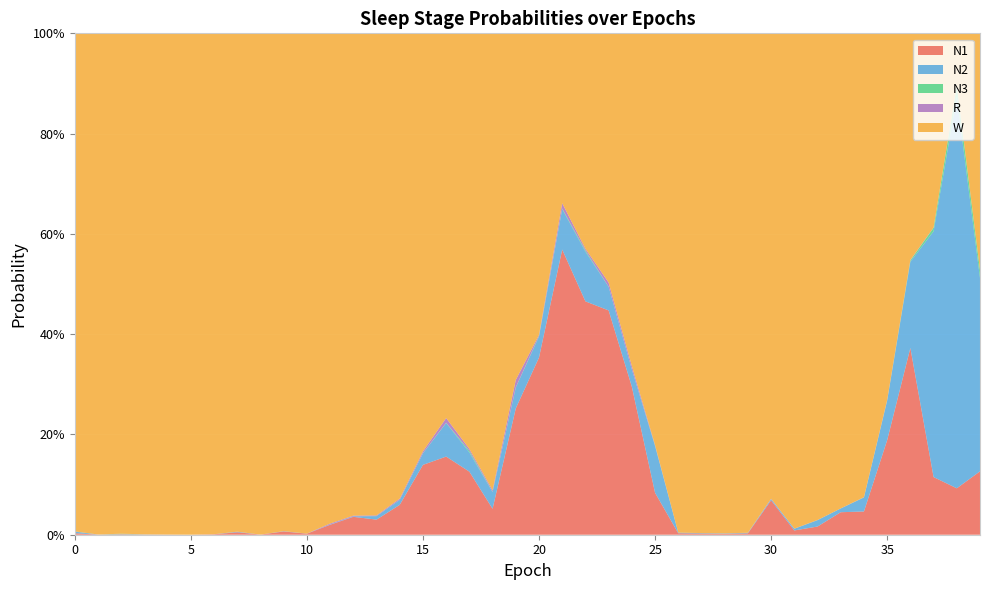

Reading left to right, transcribe all the data shown in this chart.

N1: 0=0.0	1=0.0	2=0.0	3=0.0	4=0.0	5=0.0	6=0.0	7=0.0	8=0.0	9=0.0	10=0.0	11=0.0	12=0.0	13=0.0	14=0.1	15=0.1	16=0.2	17=0.1	18=0.1	19=0.3	20=0.4	21=0.6	22=0.5	23=0.4	24=0.3	25=0.1	26=0.0	27=0.0	28=0.0	29=0.0	30=0.1	31=0.0	32=0.0	33=0.0	34=0.0	35=0.2	36=0.4	37=0.1	38=0.1	39=0.1
N2: 0=0.0	1=0.0	2=0.0	3=0.0	4=0.0	5=0.0	6=0.0	7=0.0	8=0.0	9=0.0	10=0.0	11=0.0	12=0.0	13=0.0	14=0.0	15=0.0	16=0.1	17=0.0	18=0.0	19=0.0	20=0.0	21=0.1	22=0.1	23=0.0	24=0.0	25=0.1	26=0.0	27=0.0	28=0.0	29=0.0	30=0.0	31=0.0	32=0.0	33=0.0	34=0.0	35=0.1	36=0.2	37=0.5	38=0.8	39=0.4
N3: 0=0.0	1=0.0	2=0.0	3=0.0	4=0.0	5=0.0	6=0.0	7=0.0	8=0.0	9=0.0	10=0.0	11=0.0	12=0.0	13=0.0	14=0.0	15=0.0	16=0.0	17=0.0	18=0.0	19=0.0	20=0.0	21=0.0	22=0.0	23=0.0	24=0.0	25=0.0	26=0.0	27=0.0	28=0.0	29=0.0	30=0.0	31=0.0	32=0.0	33=0.0	34=0.0	35=0.0	36=0.0	37=0.0	38=0.0	39=0.0
R: 0=0.0	1=0.0	2=0.0	3=0.0	4=0.0	5=0.0	6=0.0	7=0.0	8=0.0	9=0.0	10=0.0	11=0.0	12=0.0	13=0.0	14=0.0	15=0.0	16=0.0	17=0.0	18=0.0	19=0.0	20=0.0	21=0.0	22=0.0	23=0.0	24=0.0	25=0.0	26=0.0	27=0.0	28=0.0	29=0.0	30=0.0	31=0.0	32=0.0	33=0.0	34=0.0	35=0.0	36=0.0	37=0.0	38=0.0	39=0.0
W: 0=1.0	1=1.0	2=1.0	3=1.0	4=1.0	5=1.0	6=1.0	7=1.0	8=1.0	9=1.0	10=1.0	11=1.0	12=1.0	13=1.0	14=0.9	15=0.8	16=0.8	17=0.8	18=0.9	19=0.7	20=0.6	21=0.3	22=0.4	23=0.5	24=0.7	25=0.8	26=1.0	27=1.0	28=1.0	29=1.0	30=0.9	31=1.0	32=1.0	33=0.9	34=0.9	35=0.7	36=0.5	37=0.4	38=0.1	39=0.5